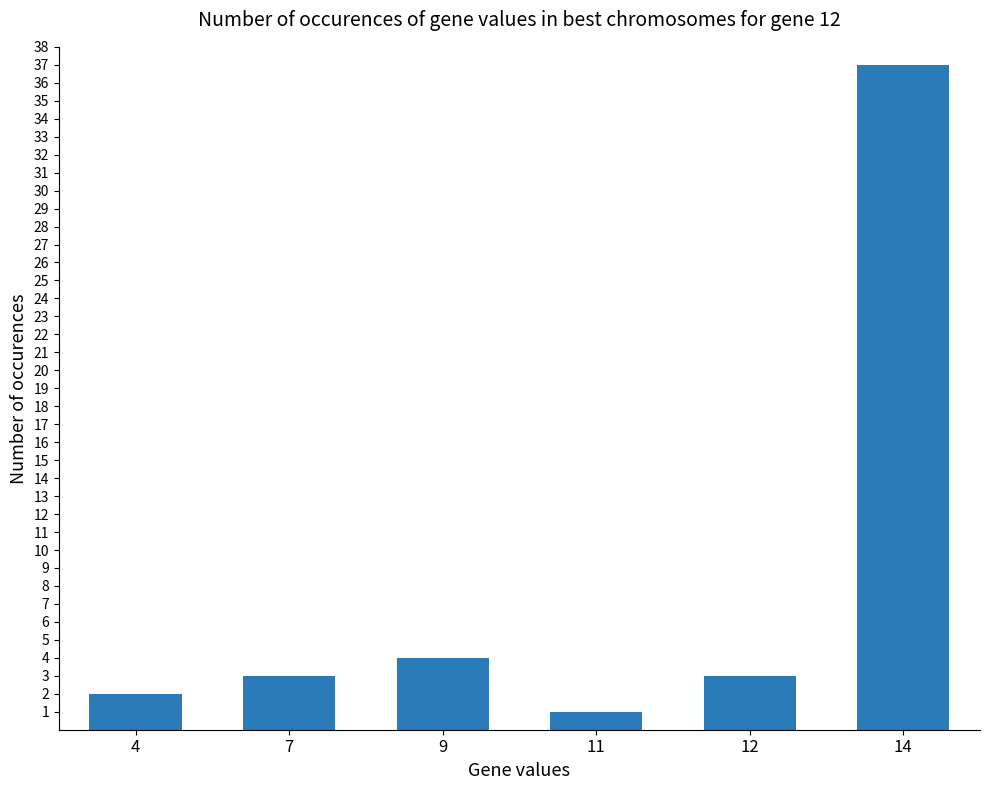

Reading right to left, what are all the values shown in this chart?

37	3	1	4	3	2